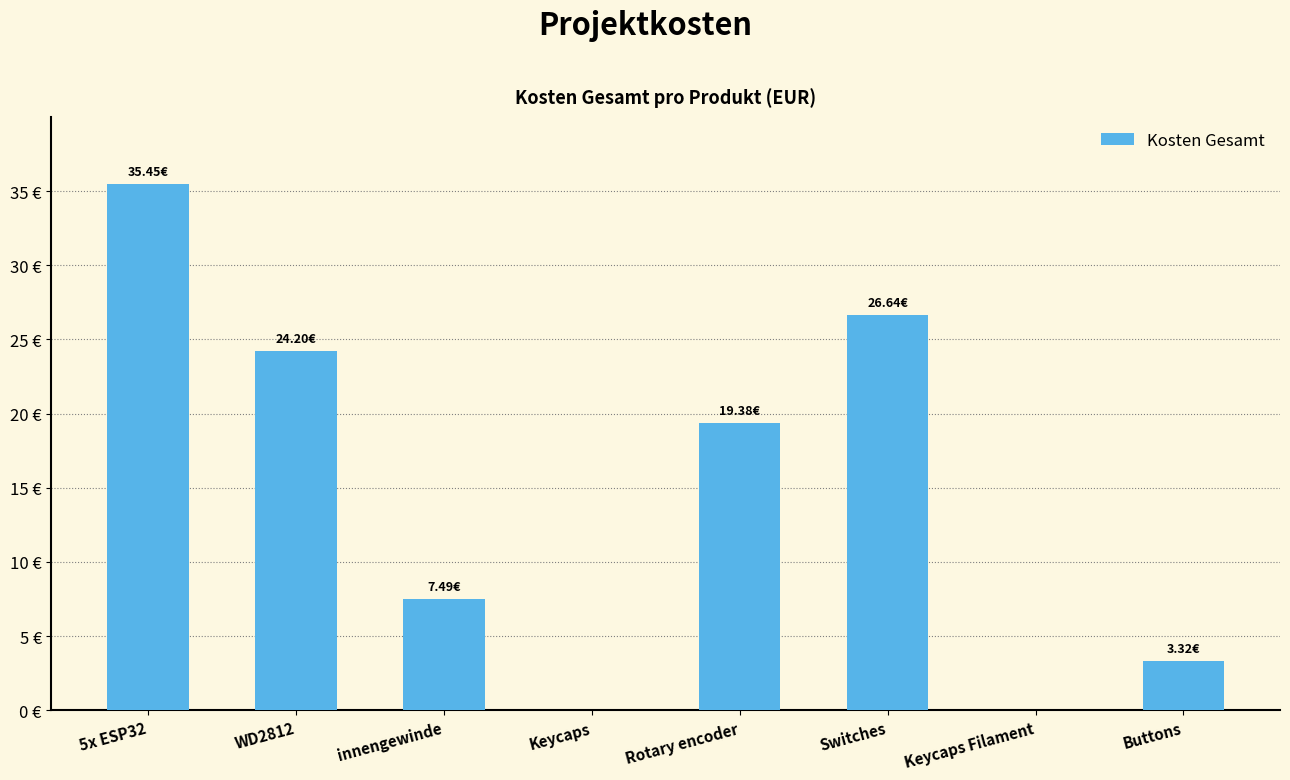

Reading left to right, list all the values displayed in this chart.

5x ESP32=35.5	WD2812=24.2	innengewinde=7.5	Keycaps=0.0	Rotary encoder=19.4	Switches=26.6	Keycaps Filament=0.0	Buttons=3.3